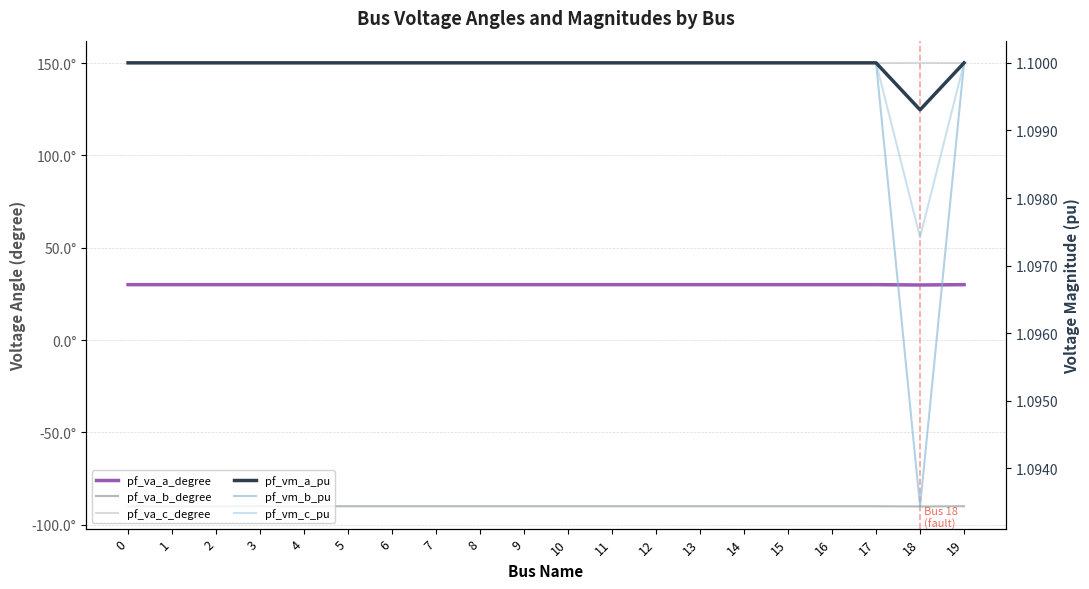

How many interior local peaks does the pf_vm_a_pu series have?

3